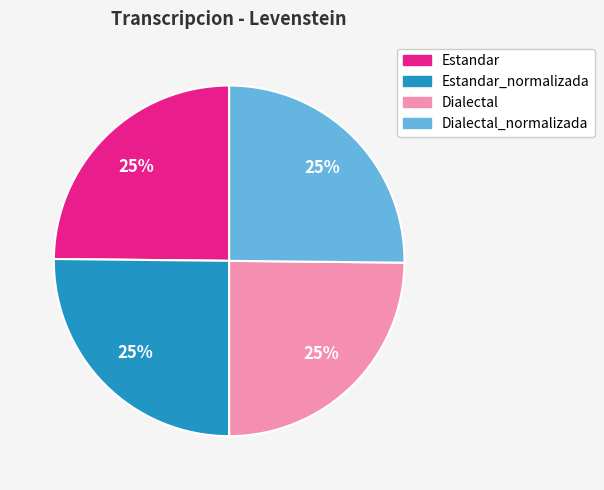

Is there any slice that represents more than half of the pie?

No